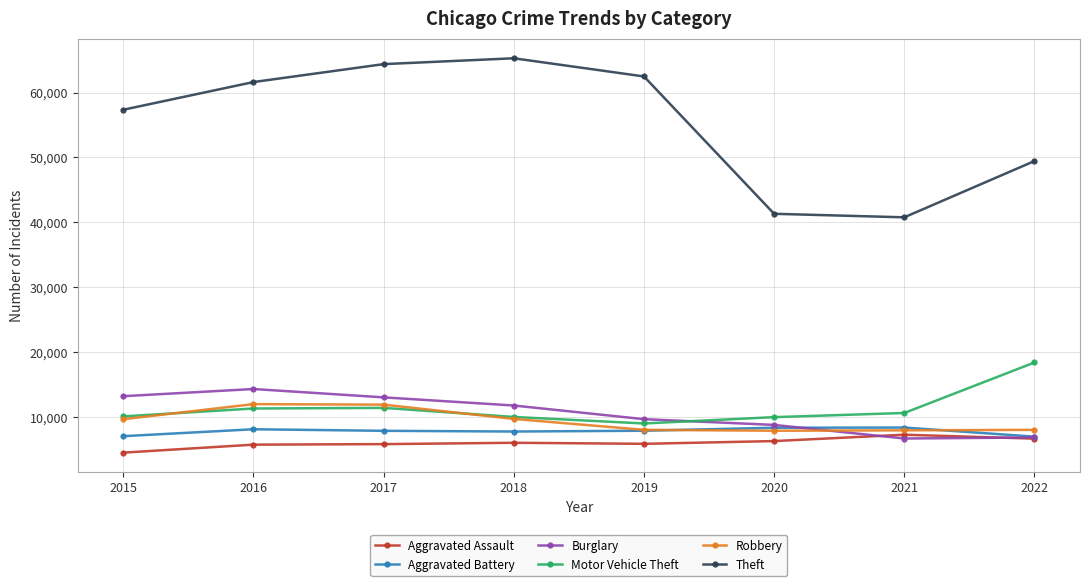

Count the number of data series in this chart.

6